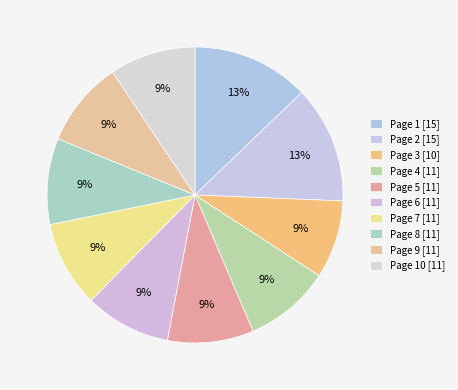

Is there any slice that represents more than half of the pie?

No